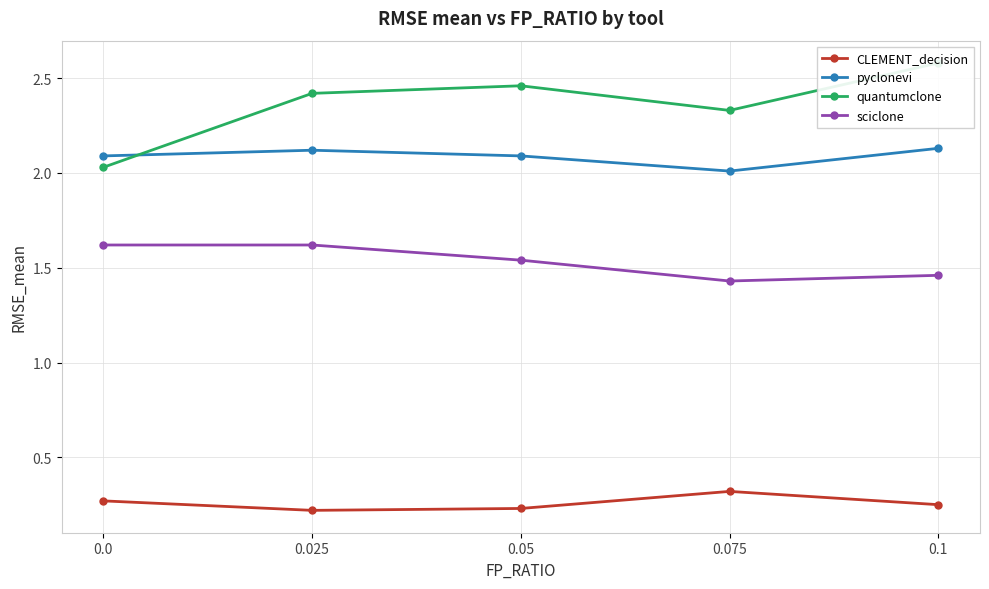

Reading right to left, transcribe all the data shown in this chart.

CLEMENT_decision: 0.2	0.3	0.2	0.2	0.3
pyclonevi: 2.1	2.0	2.1	2.1	2.1
quantumclone: 2.6	2.3	2.5	2.4	2.0
sciclone: 1.5	1.4	1.5	1.6	1.6